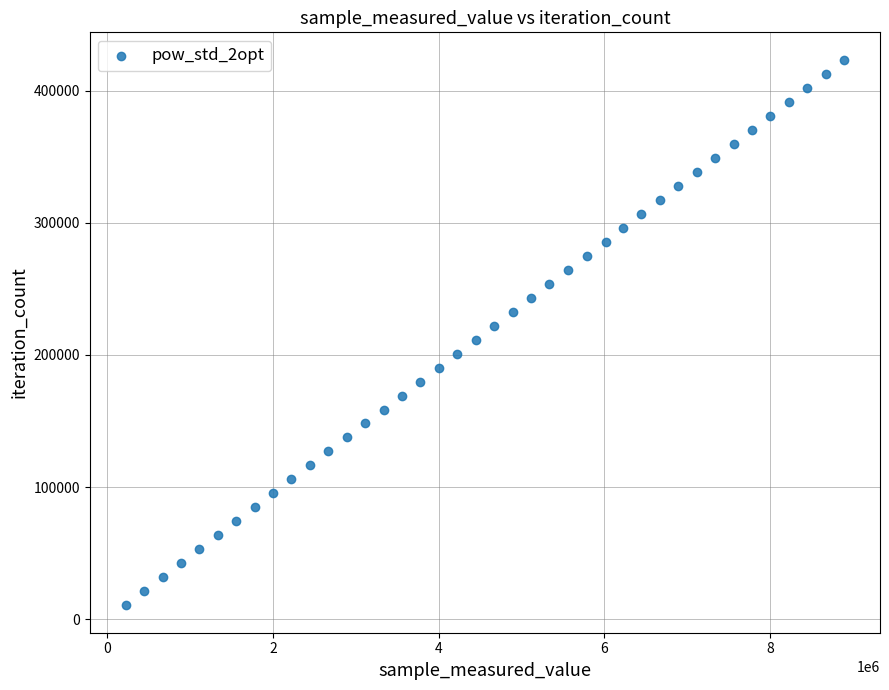

What is the range of Y values (max minus min)?

412776